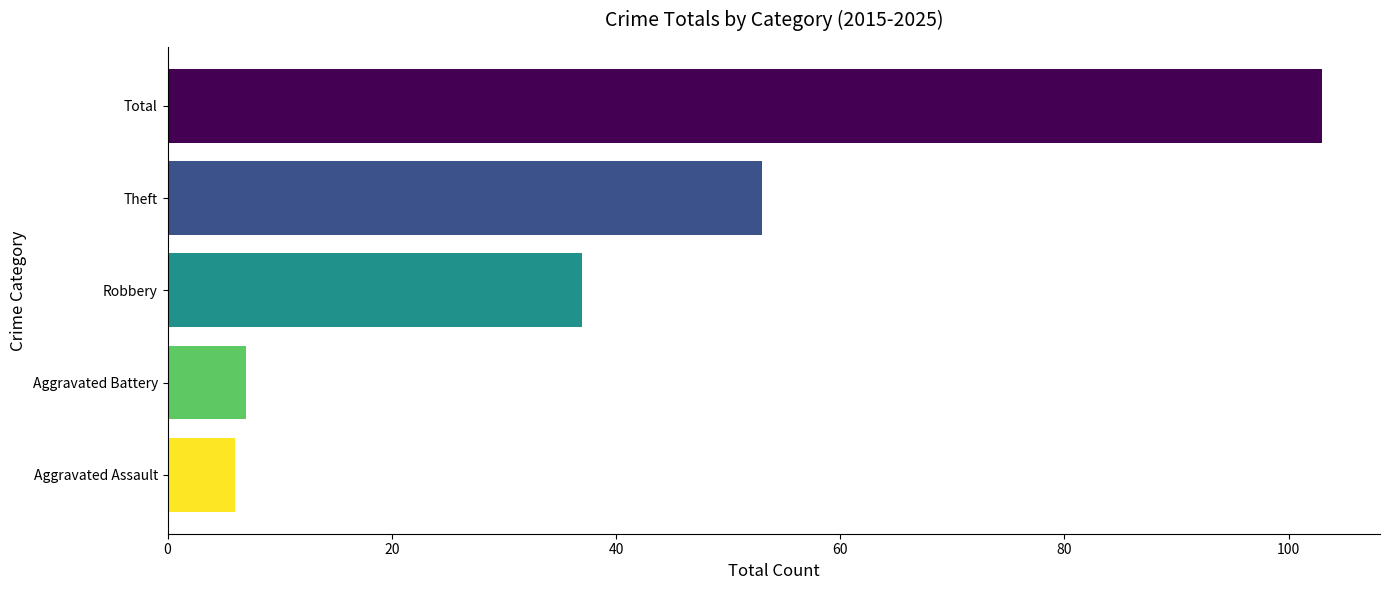

List the labels in order of value, largest first.

Total, Theft, Robbery, Aggravated Battery, Aggravated Assault